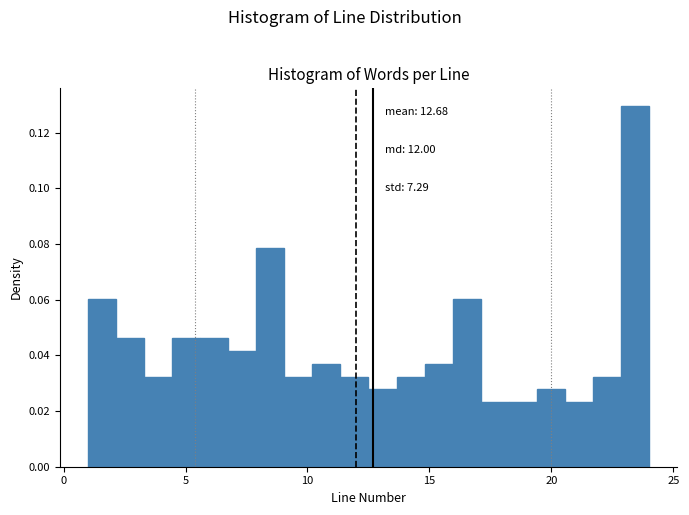

Read against the x-axis, roughly where is the centre of the tallest bar?

23.5